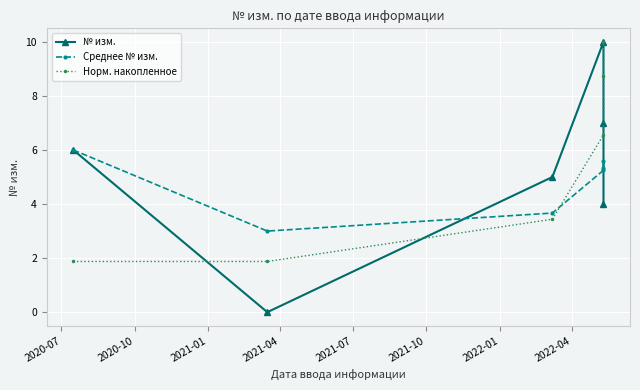

Which series has the largest range (max minus min)?

№ изм.